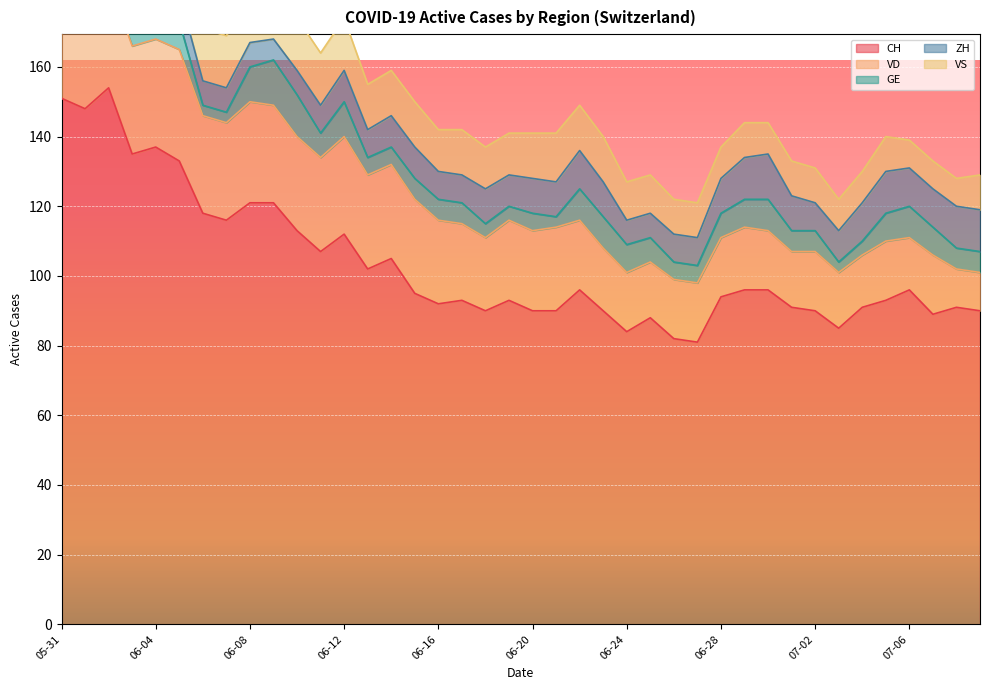

What is the label of the 7th point from the left?

2020-06-06